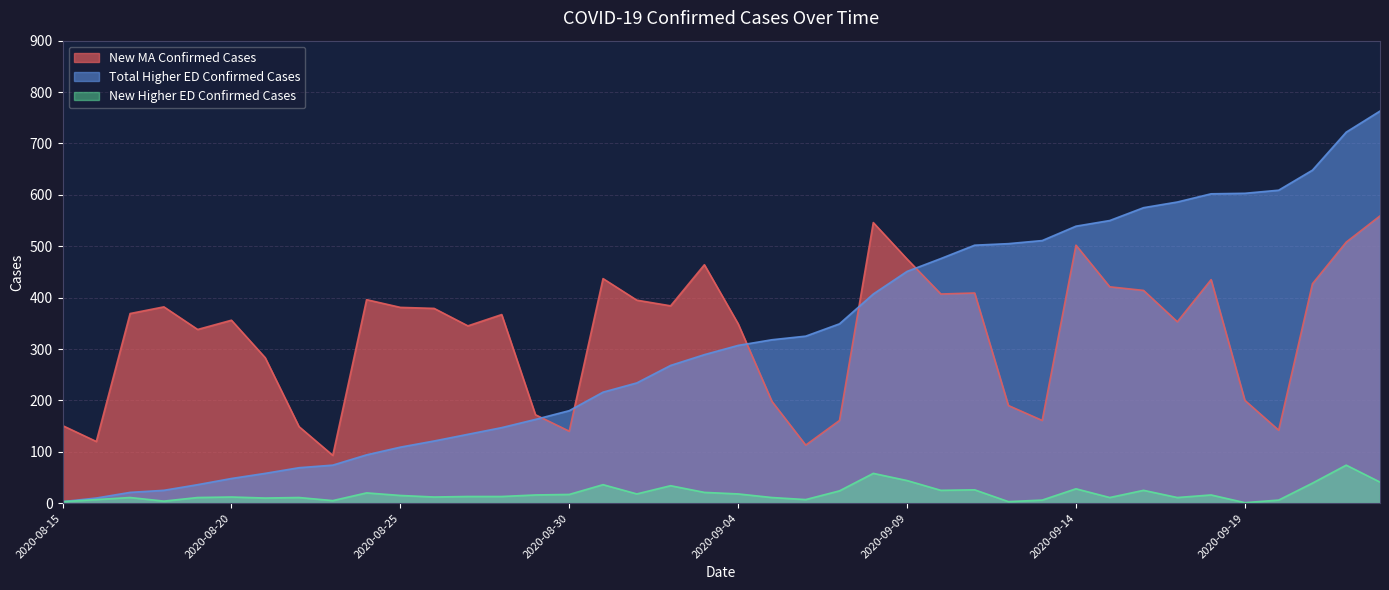

Between 2020-08-16 and 2020-08-27, which series saw the biggest shift?

New MA Confirmed Cases